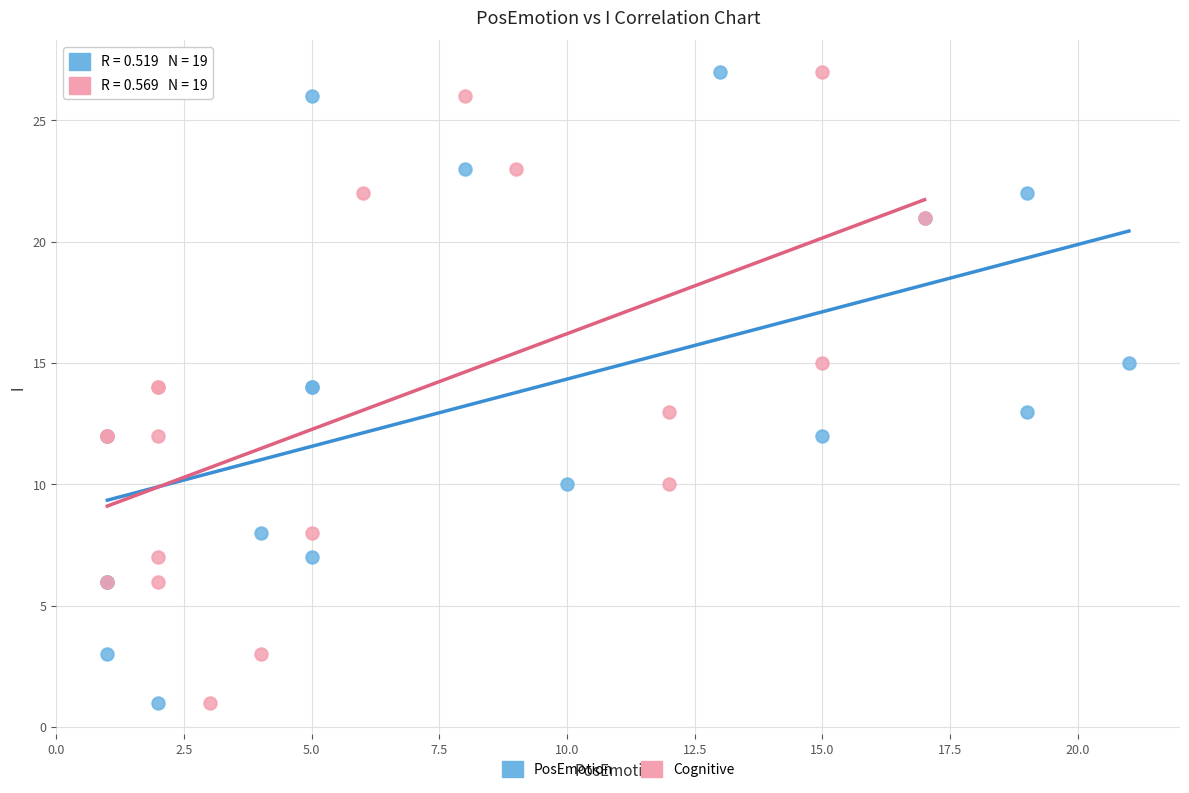

What are all the series names shown in the legend?

PosEmotion, Cognitive